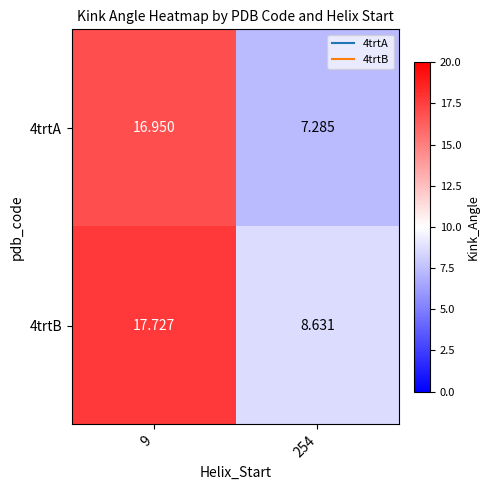

Is the value of 4trtA at 9 greater than the value of 4trtB at 254?

Yes